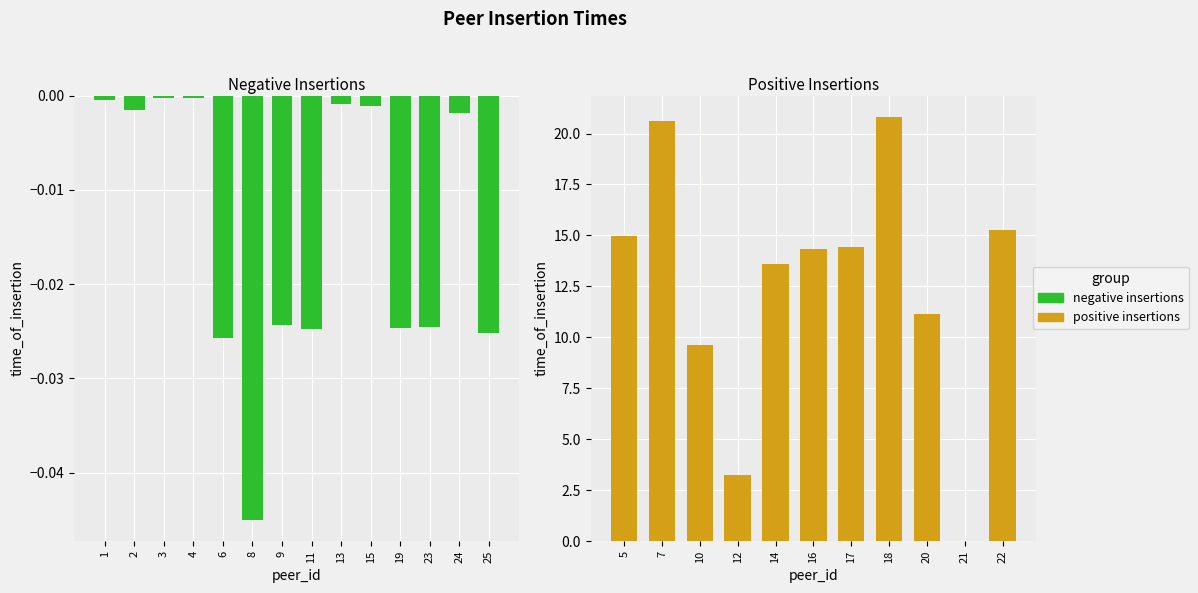

At which category is the sum across all series the highest?

18